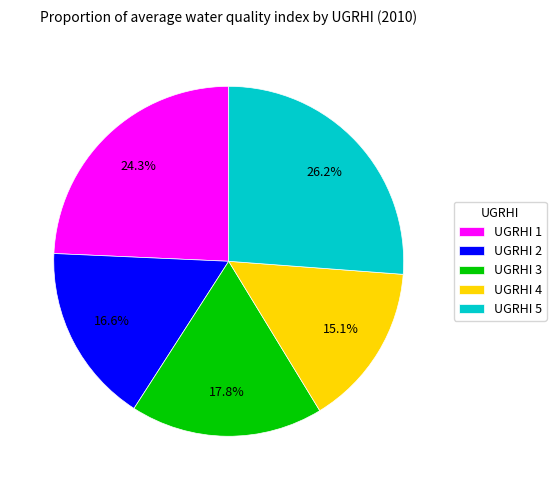

What percentage is NOT represented by UGRHI 5?

73.8%